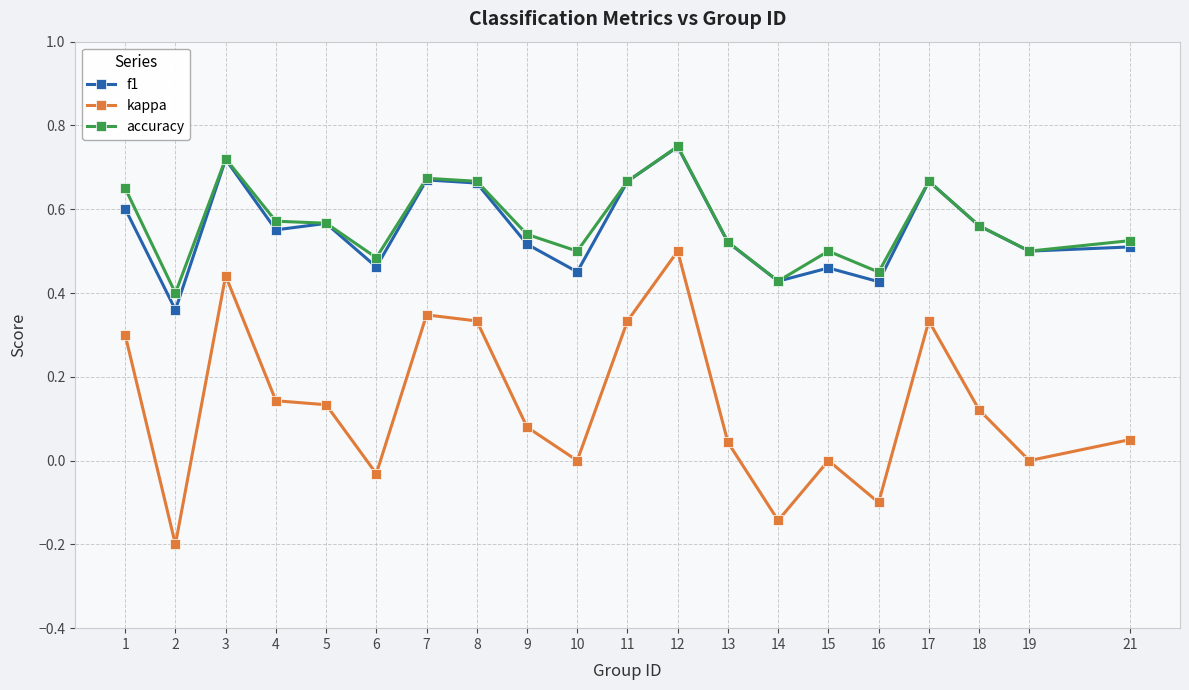

Where is the first local maximum for f1?

3